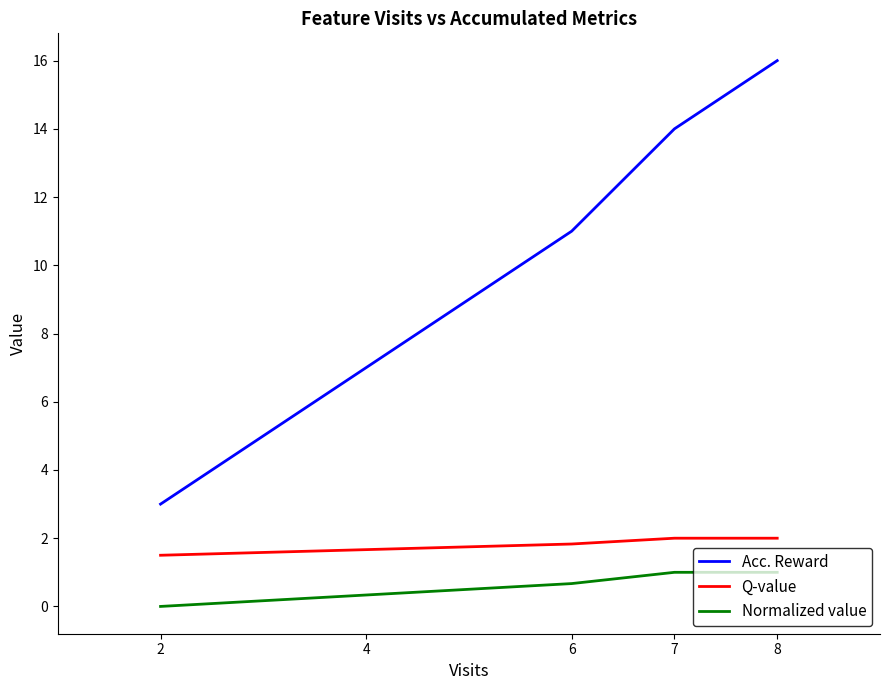

Is the value of Q-value at 7 greater than the value of Normalized value at 8?

Yes